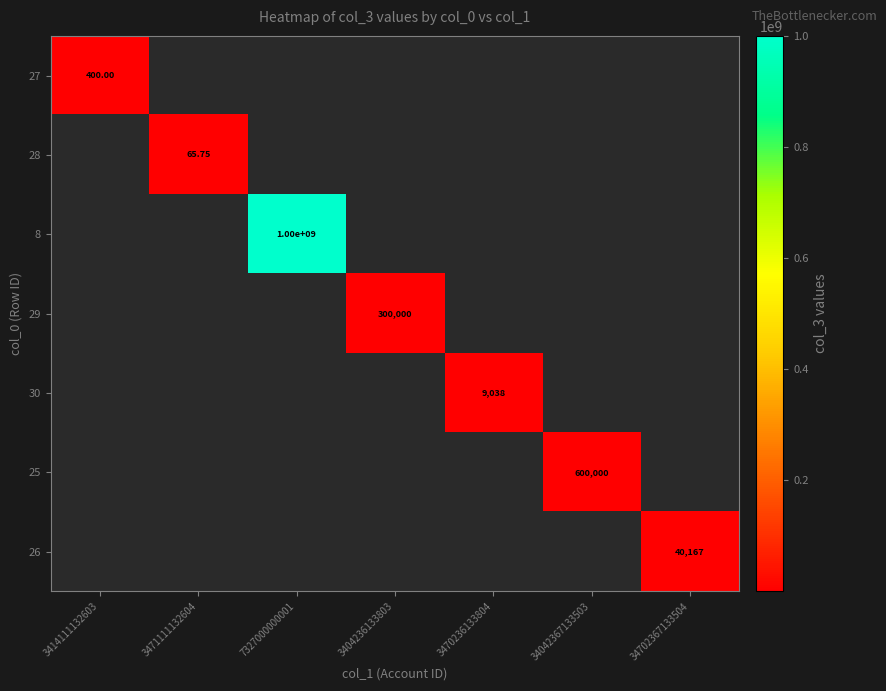

At which category does the chart reach its minimum across all series?

3471111132604